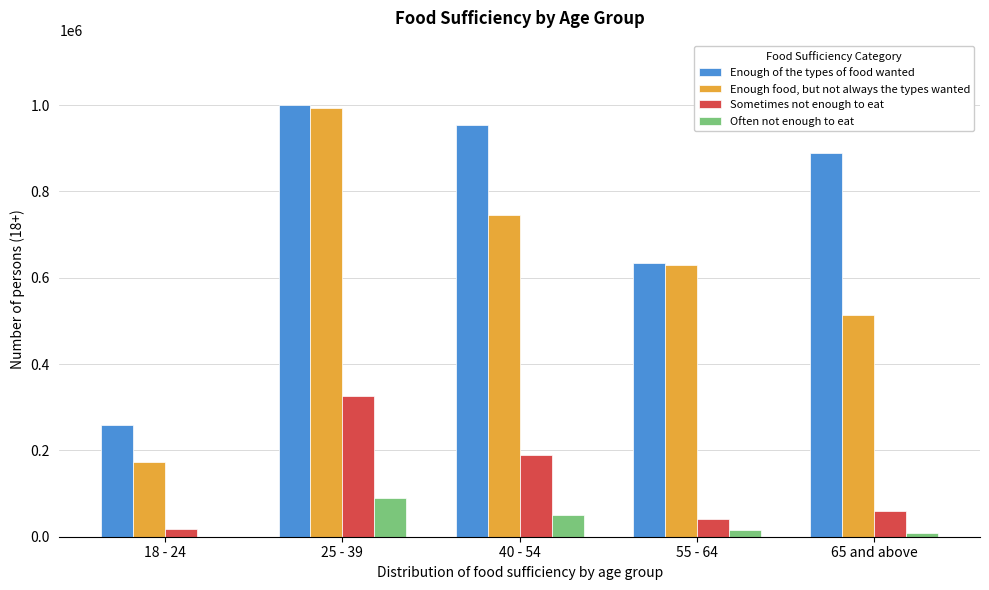

Reading right to left, list all the values displayed in this chart.

Enough of the types of food wanted: 65 and above=889321	55 - 64=634386	40 - 54=952700	25 - 39=999240	18 - 24=259494
Enough food, but not always the types wanted: 65 and above=513358	55 - 64=629709	40 - 54=746258	25 - 39=992477	18 - 24=173973
Sometimes not enough to eat: 65 and above=58958	55 - 64=41187	40 - 54=189585	25 - 39=325078	18 - 24=17503
Often not enough to eat: 65 and above=8751	55 - 64=14641	40 - 54=51066	25 - 39=90564	18 - 24=0